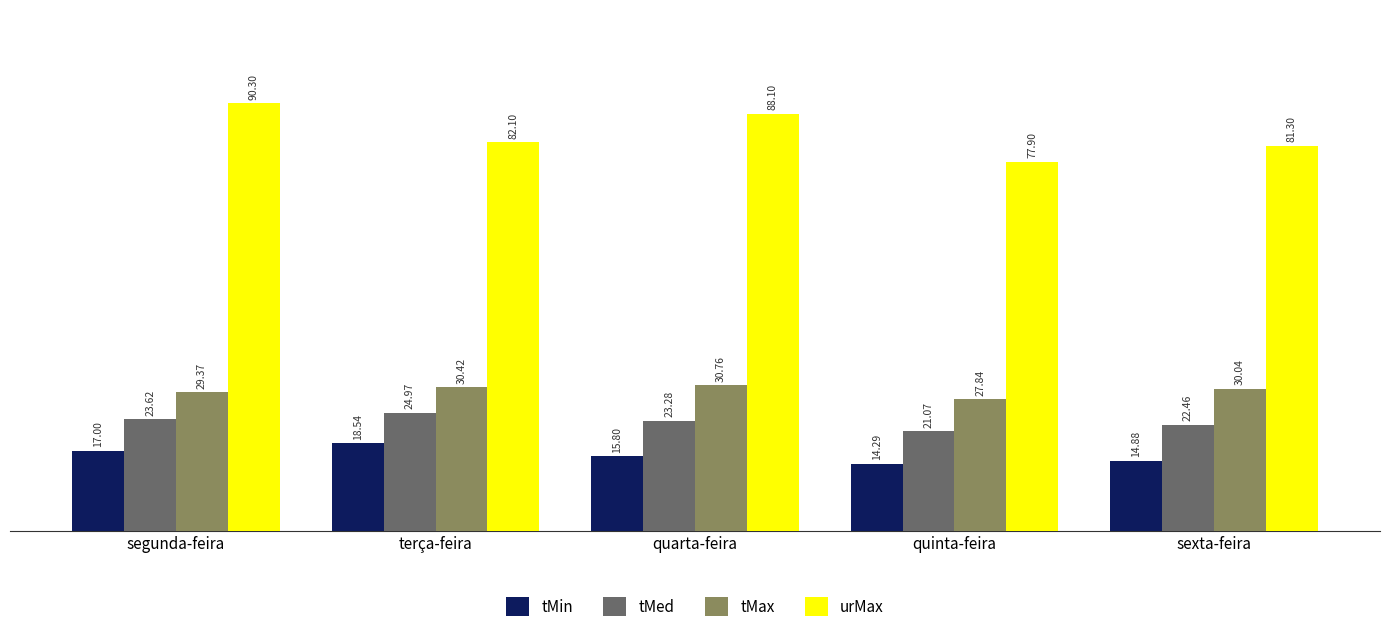

What is the label of the 5th bar from the left?

sexta-feira